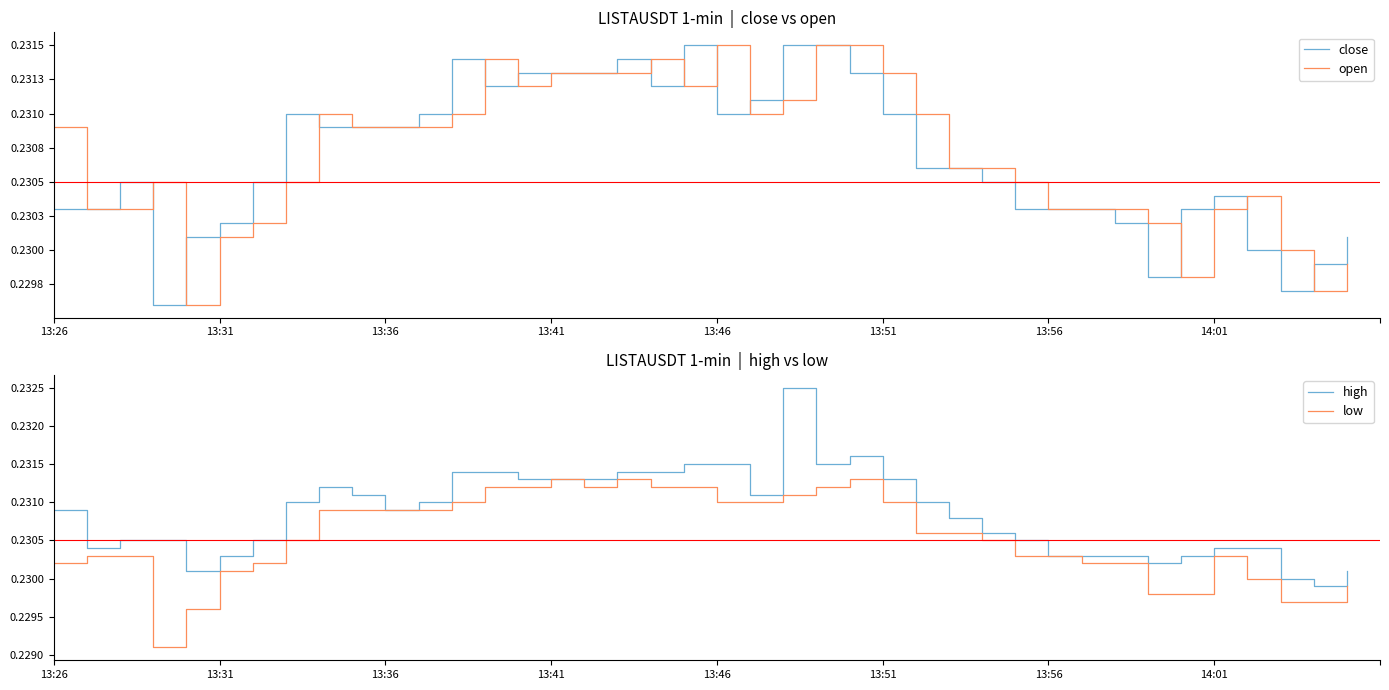

Where is the first local maximum for high?

8